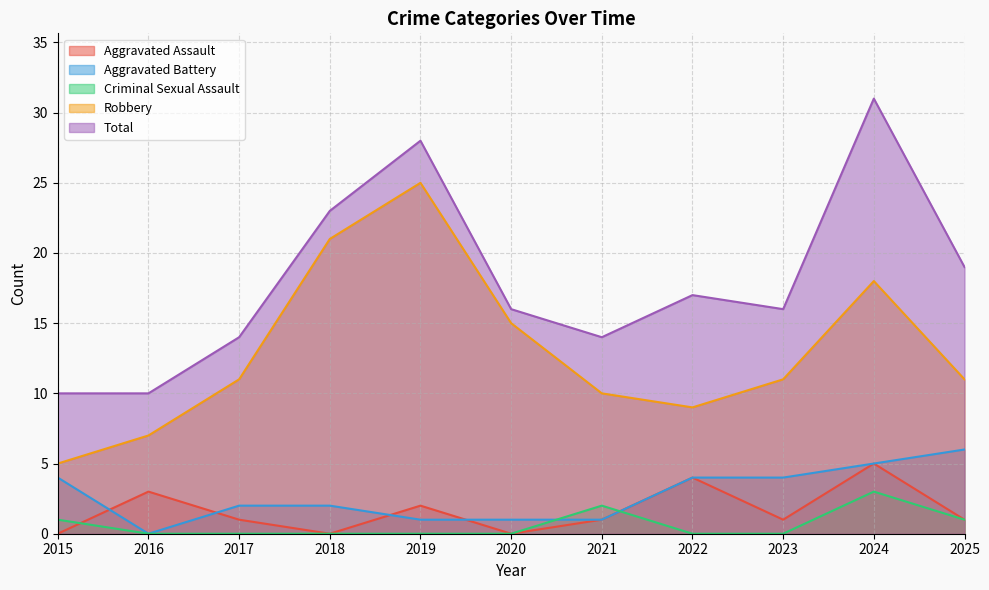

At how many categories does at least one series exceed 3?

11